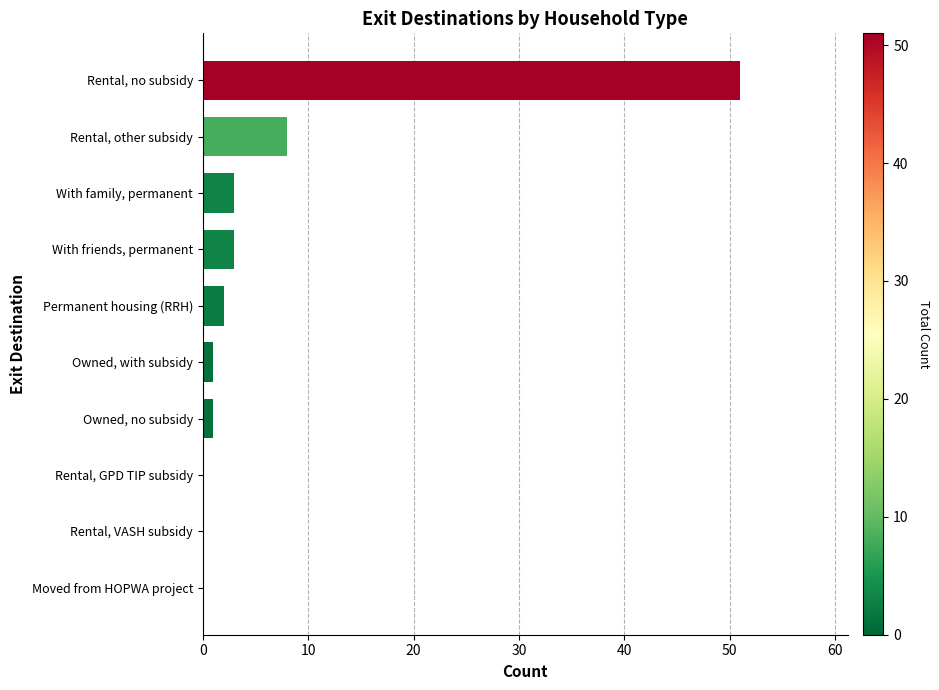

Reading bottom to top, extract all data points from this chart.

Moved from HOPWA project=0	Rental, VASH subsidy=0	Rental, GPD TIP subsidy=0	Owned, no subsidy=1	Owned, with subsidy=1	Permanent housing (RRH)=2	With friends, permanent=3	With family, permanent=3	Rental, other subsidy=8	Rental, no subsidy=51